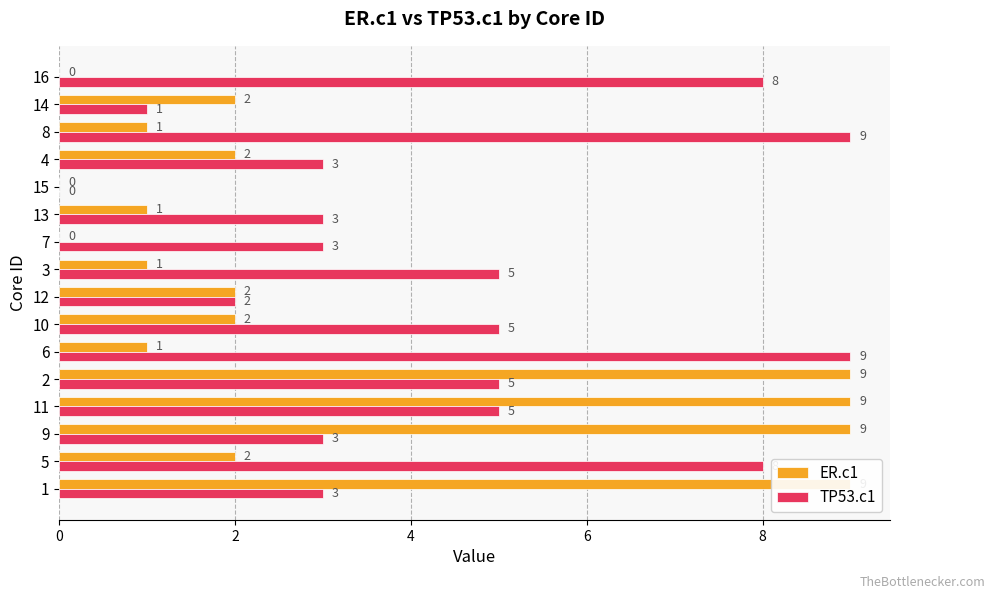

Is it true that TP53.c1 equals 3 at 7?

True